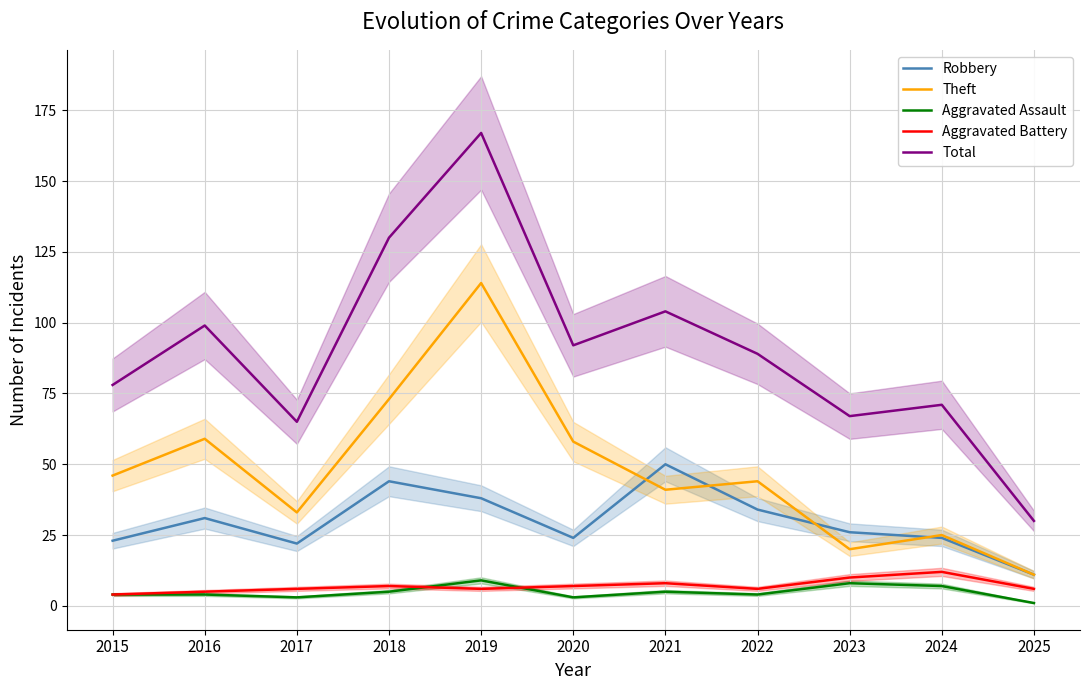

The value of Robbery at 2017 is 8. True or false?

False